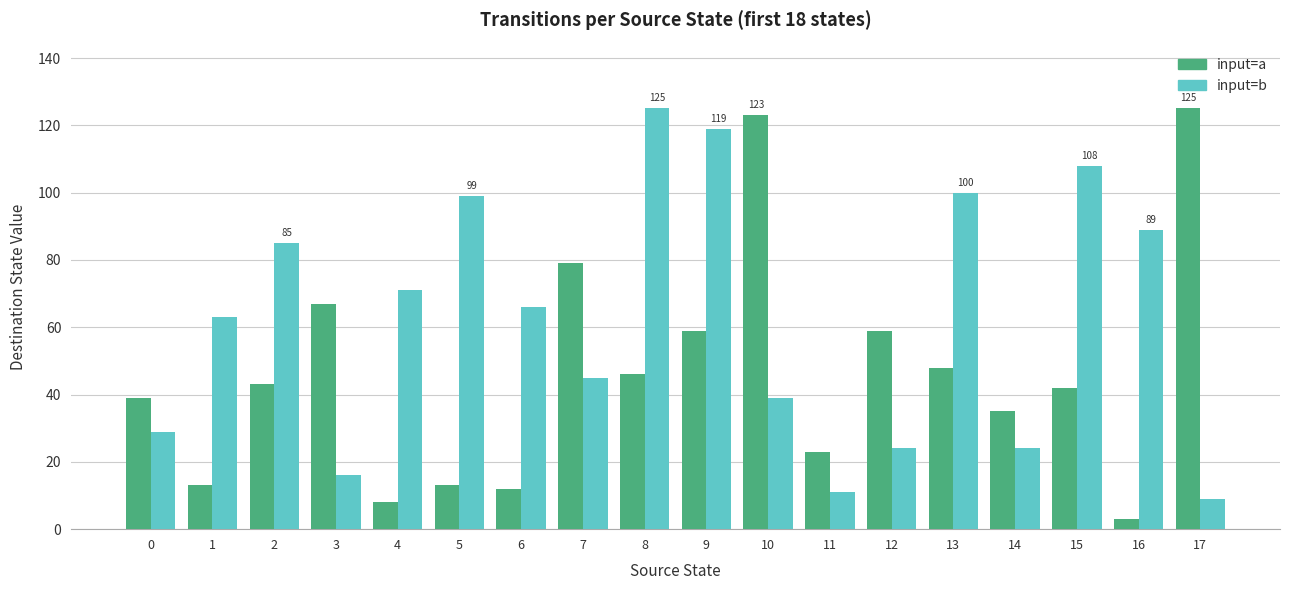

At which label is input=b closest to 67?

6